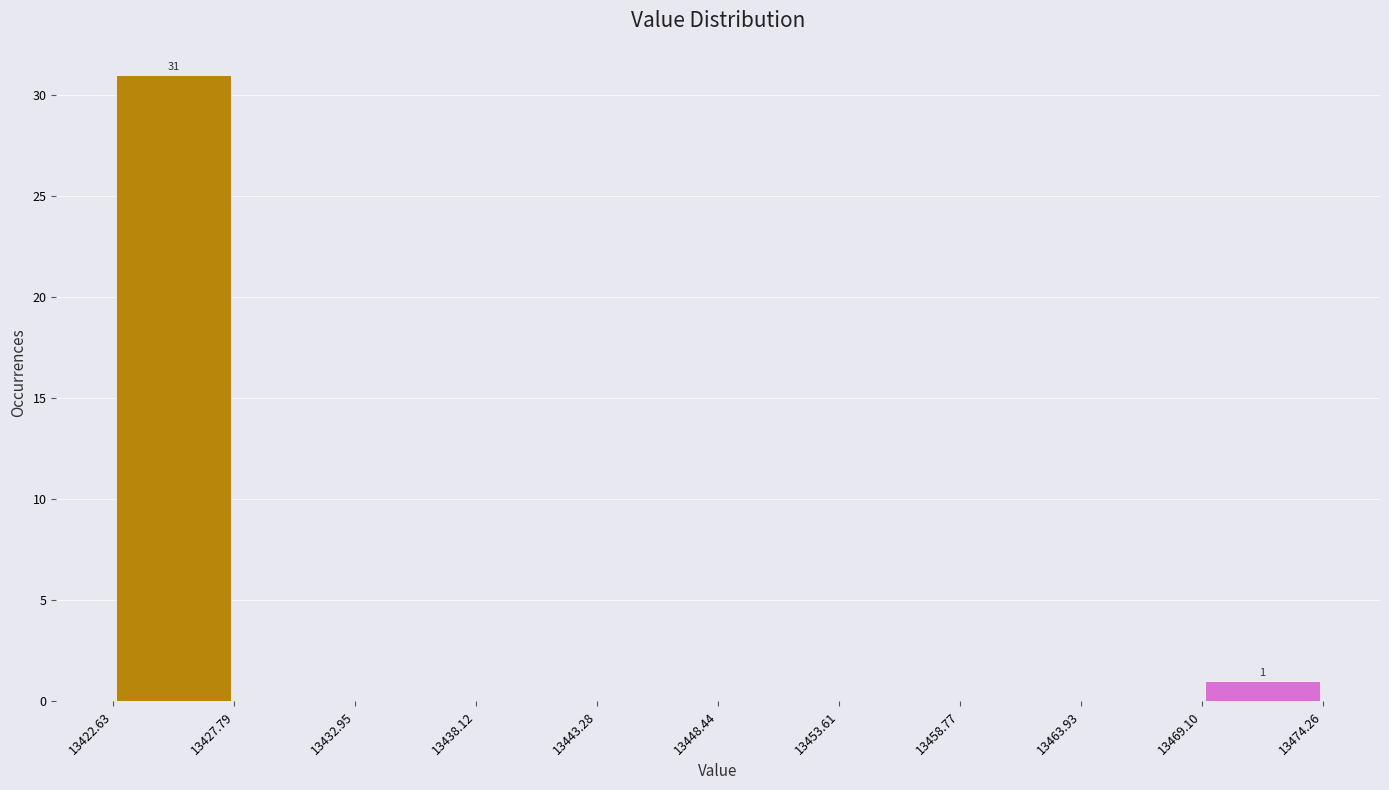

Over which range of the x-axis is the bar tallest?

13422.63 to 13427.79